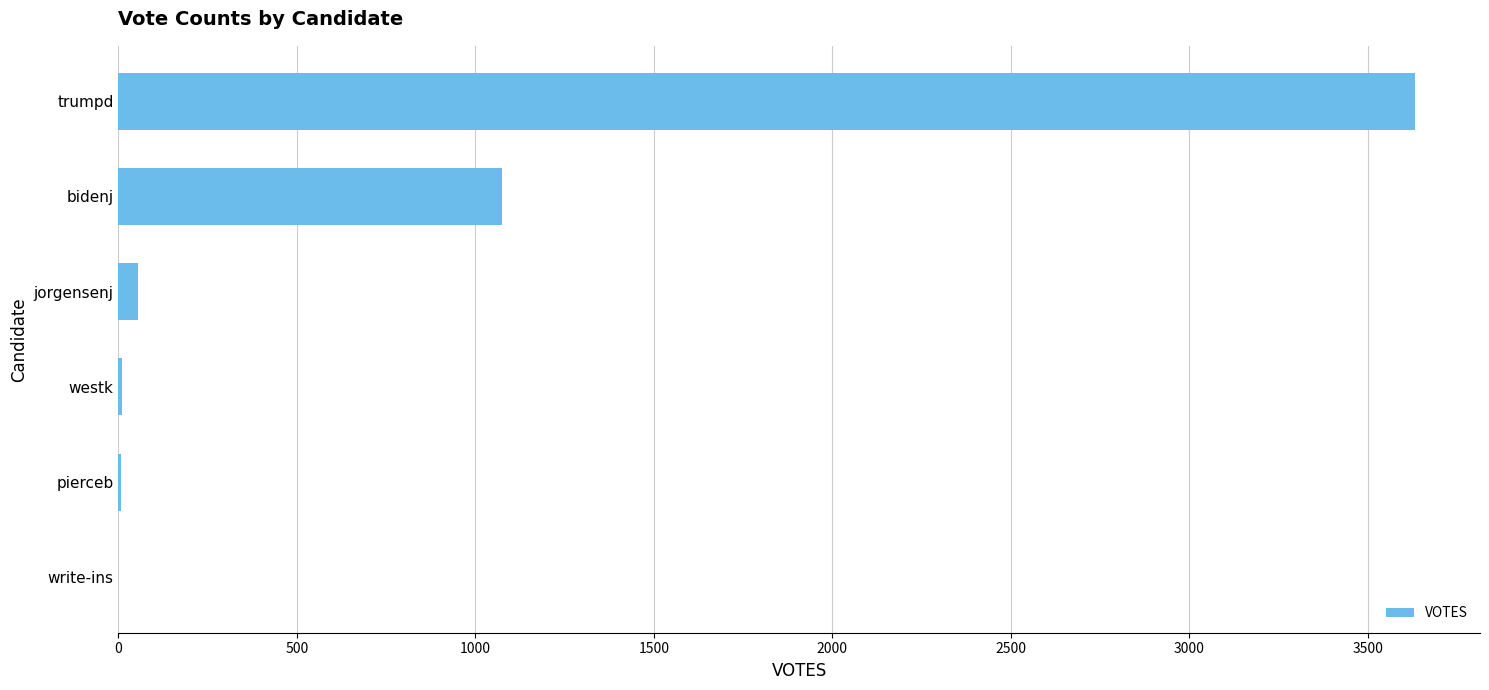

Which category has the highest value across all series?

trumpd